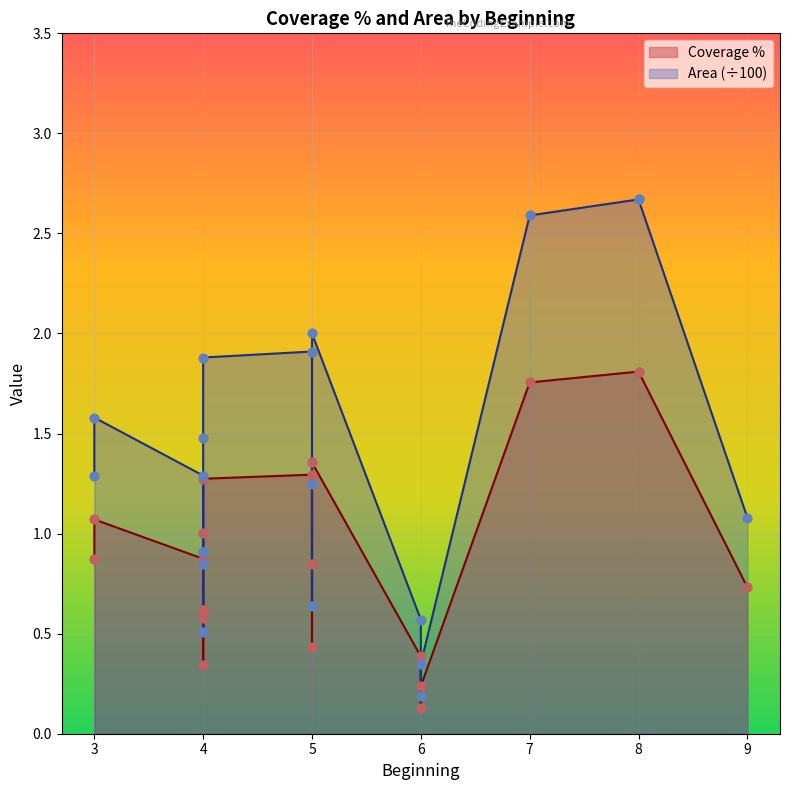

At which category is the sum across all series the highest?

8